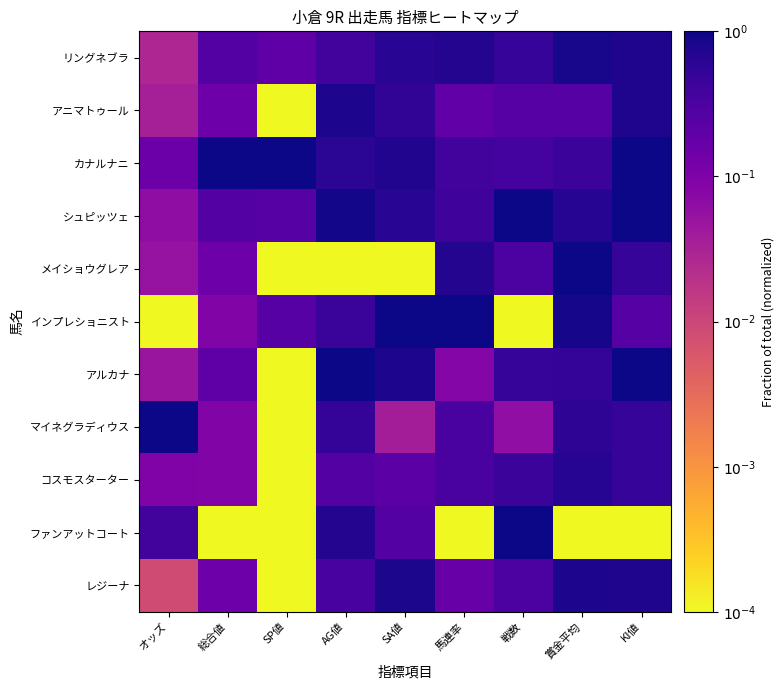

List the series in order of their peak value, highest first.

カナルナニ, シュピッツェ, メイショウグレア, インプレショニスト, アルカナ, マイネグラディウス, ファンアットコート, リングネブラ, レジーナ, アニマトゥール, コスモスターター